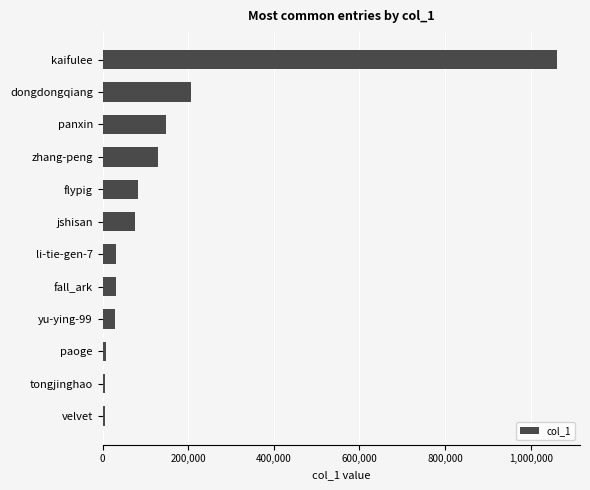

What is the ratio of the value at zhang-peng to the value at li-tie-gen-7?

4.2